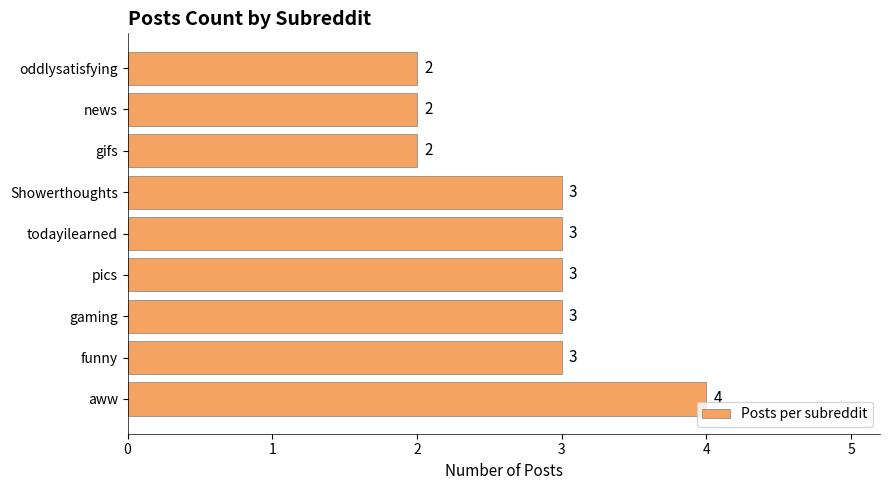

Between todayilearned and news, which is larger?

todayilearned